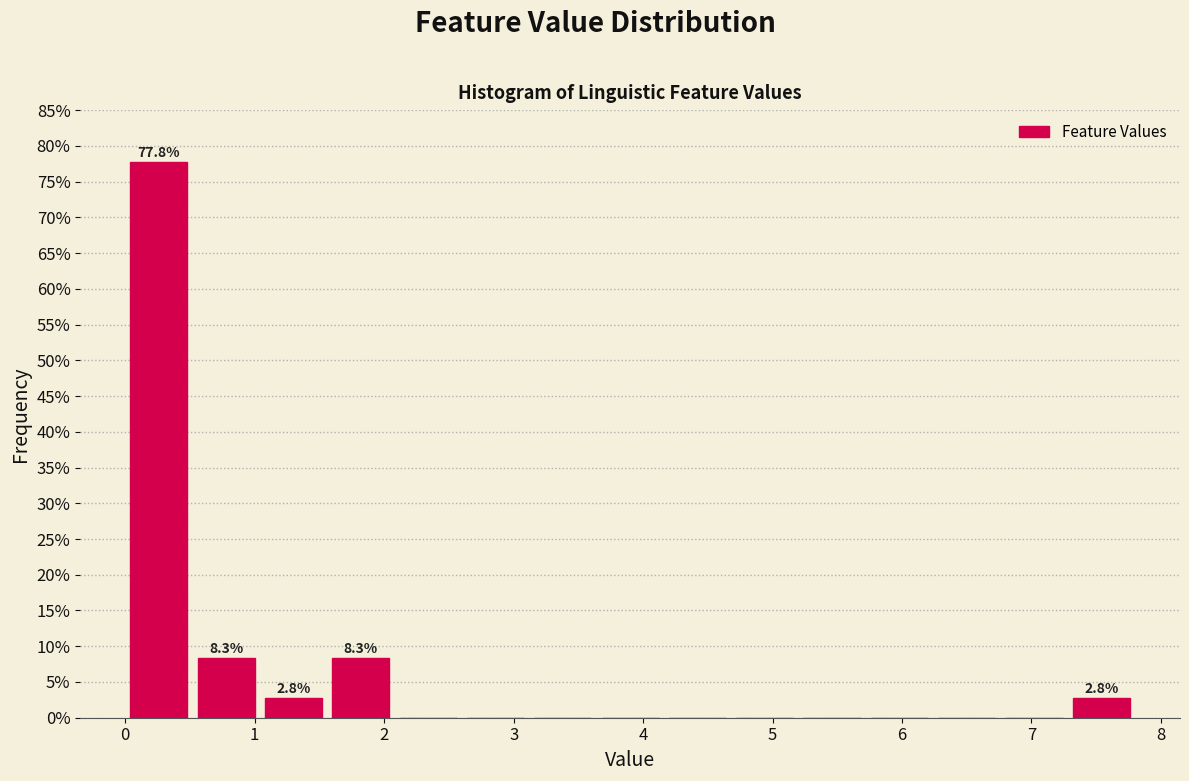

Over which range of the x-axis is the bar tallest?

0.00 to 0.52